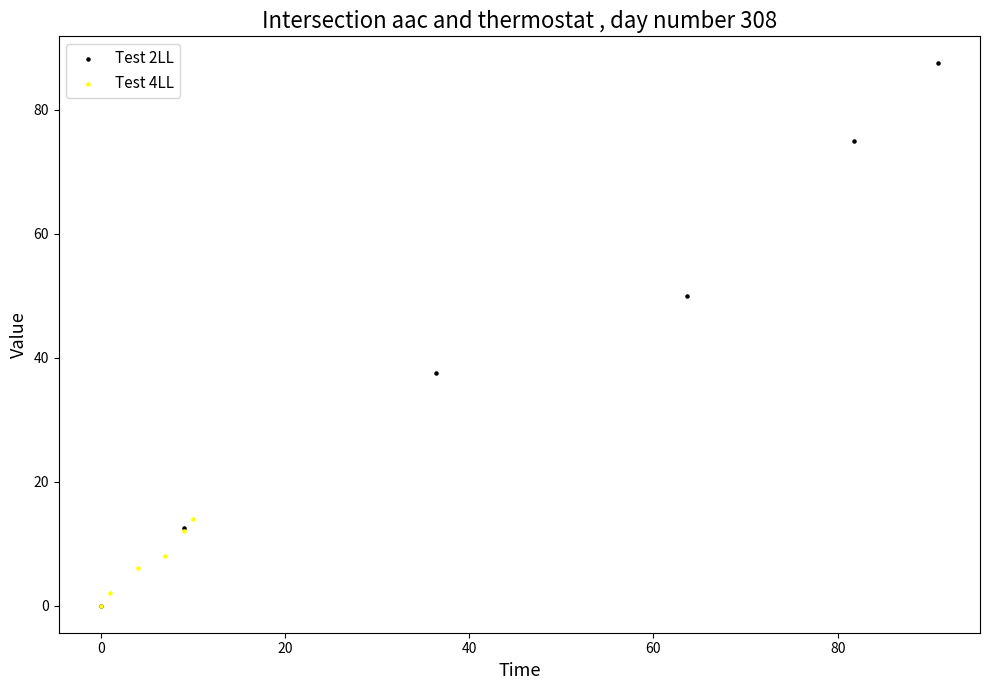

Which series has the largest Y range (max minus min)?

Test 2LL